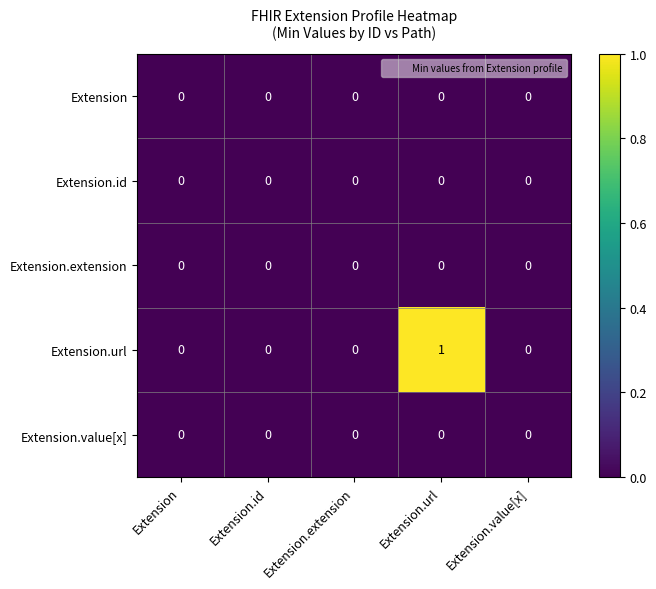

Which series has the largest total across all categories?

Extension.url